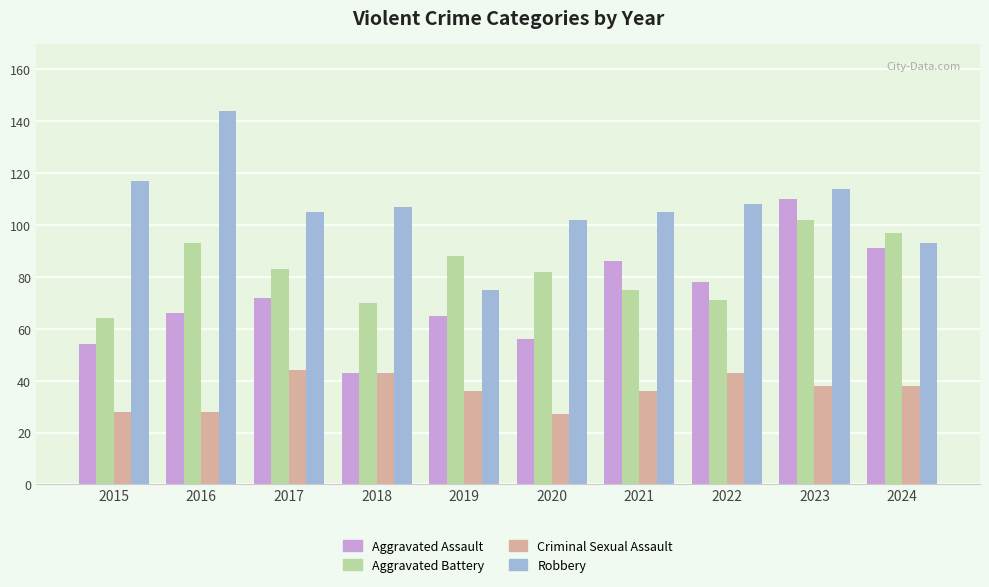

What is the total value across all series at 2017?

304